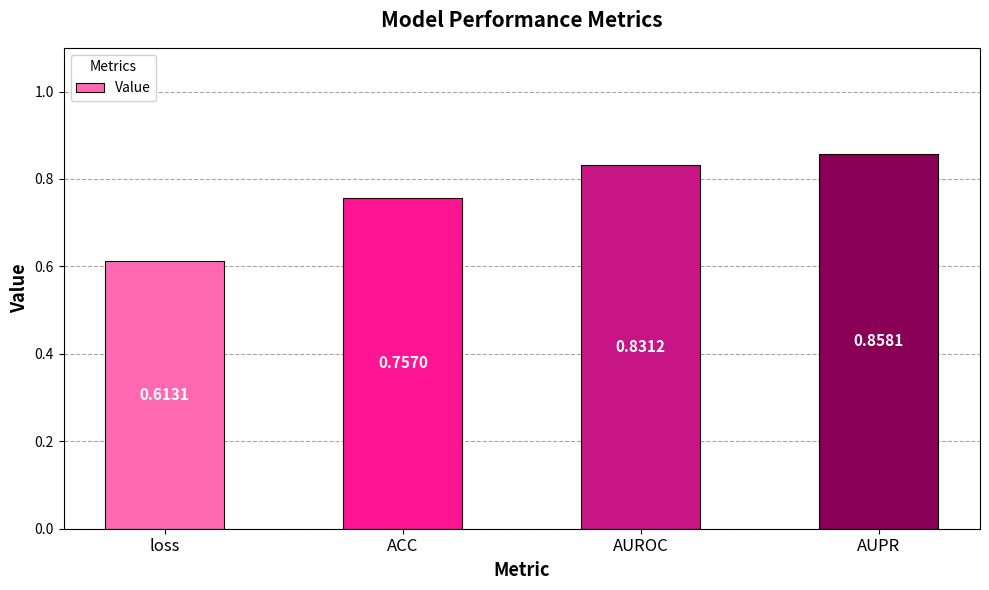

What is the sum of the values at AUROC and AUPR?

1.7